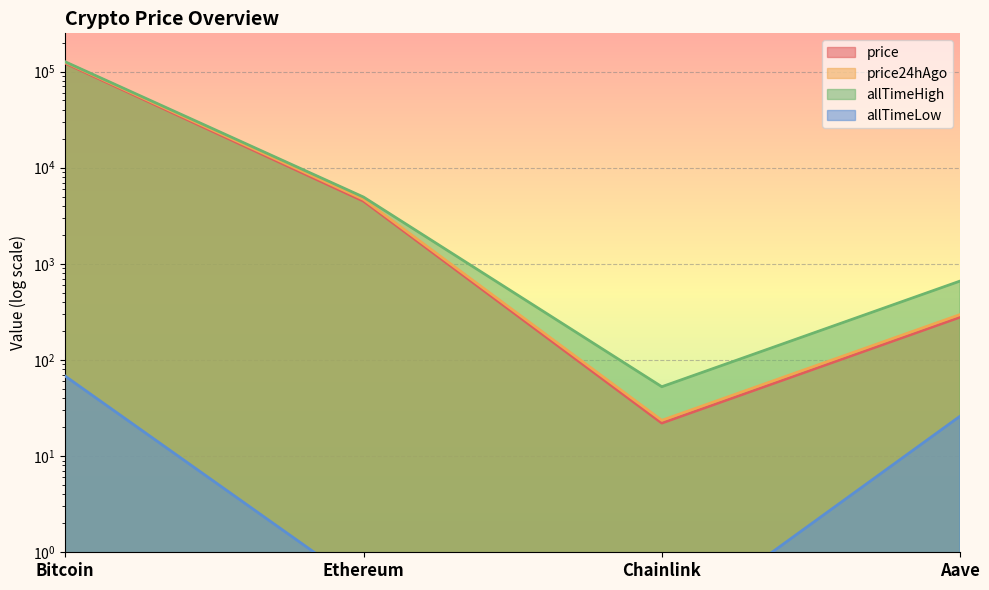

How many categories are shown in the chart?

4